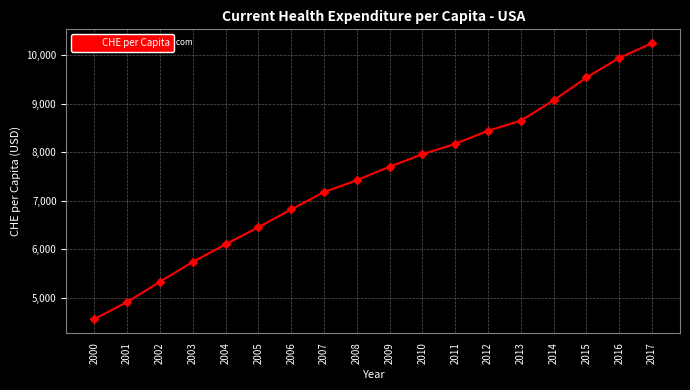

What is the sum of all values?

134212.8